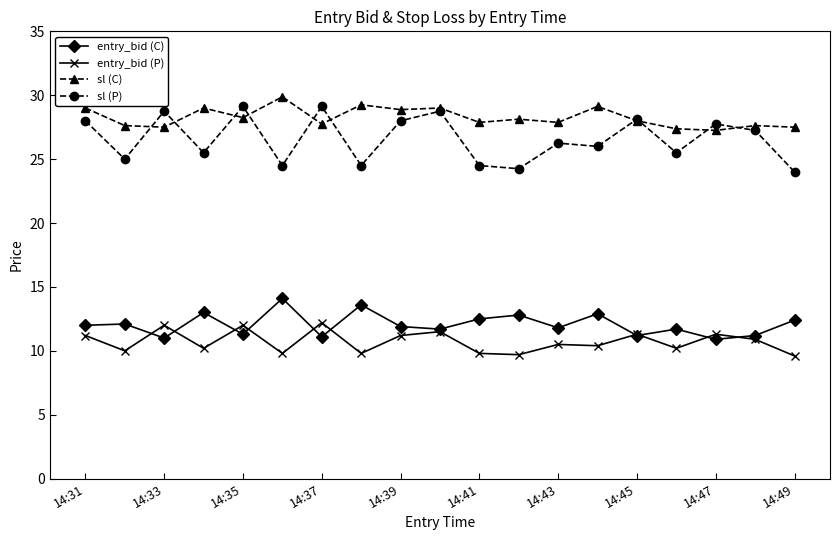

What is the difference between the second highest and minimum values in the sl (P) series?

5.1